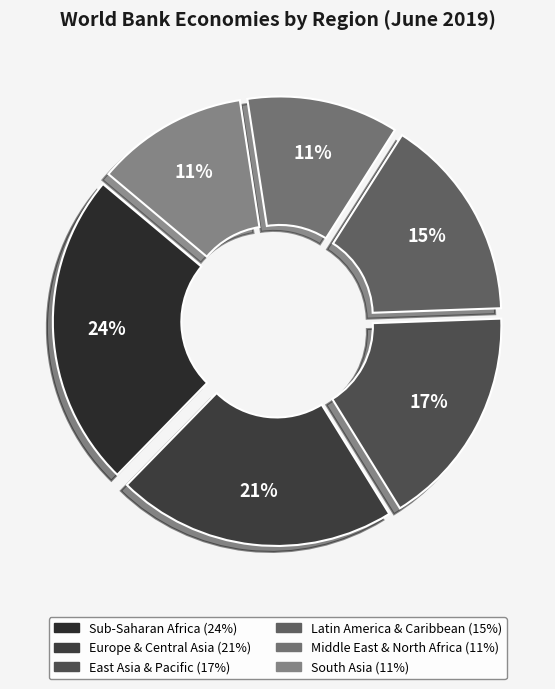

Is the sum of East Asia & Pacific and Sub-Saharan Africa greater than half?

No